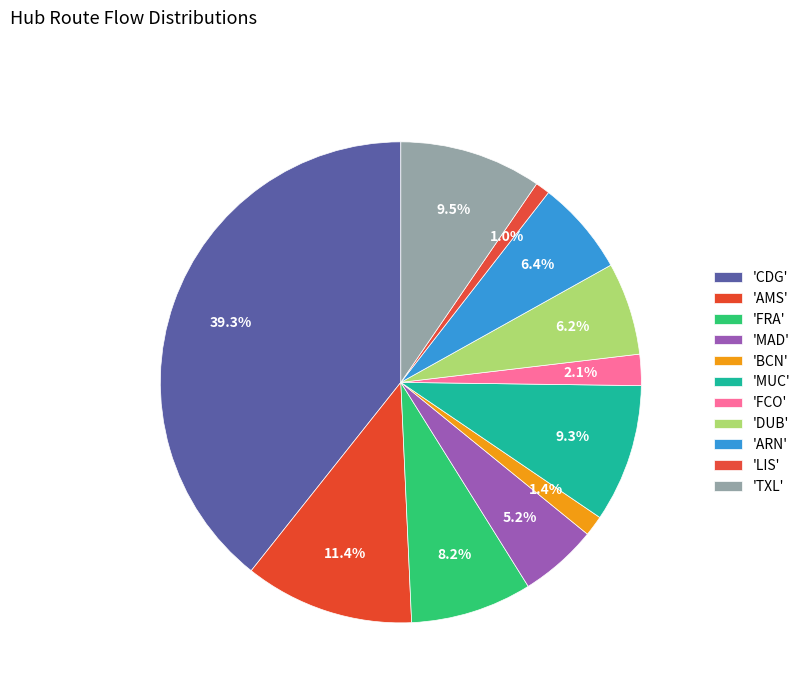

How many segments does this pie chart have?

11